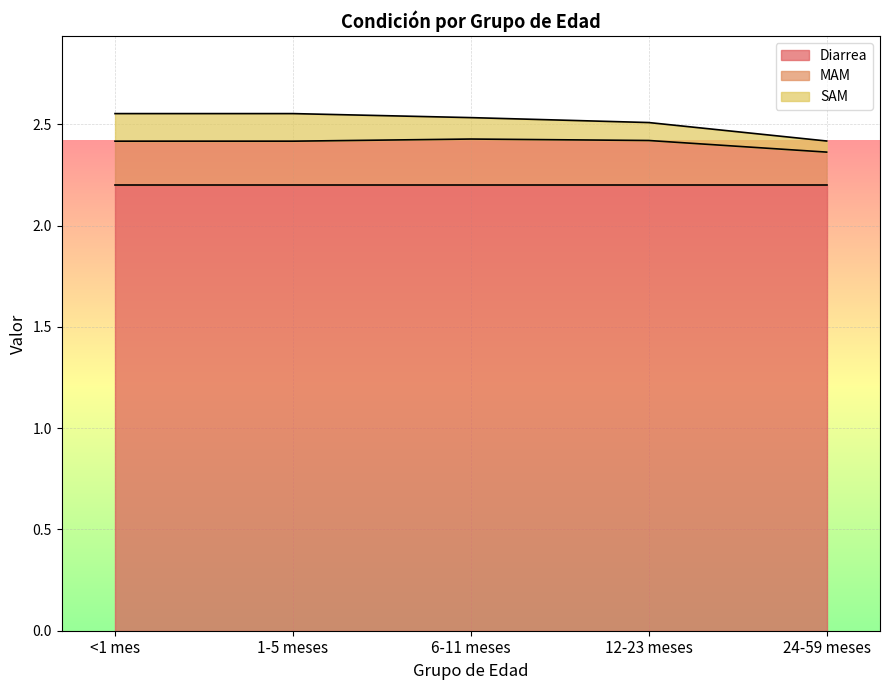

What is the label of the 5th point from the right?

<1 mes